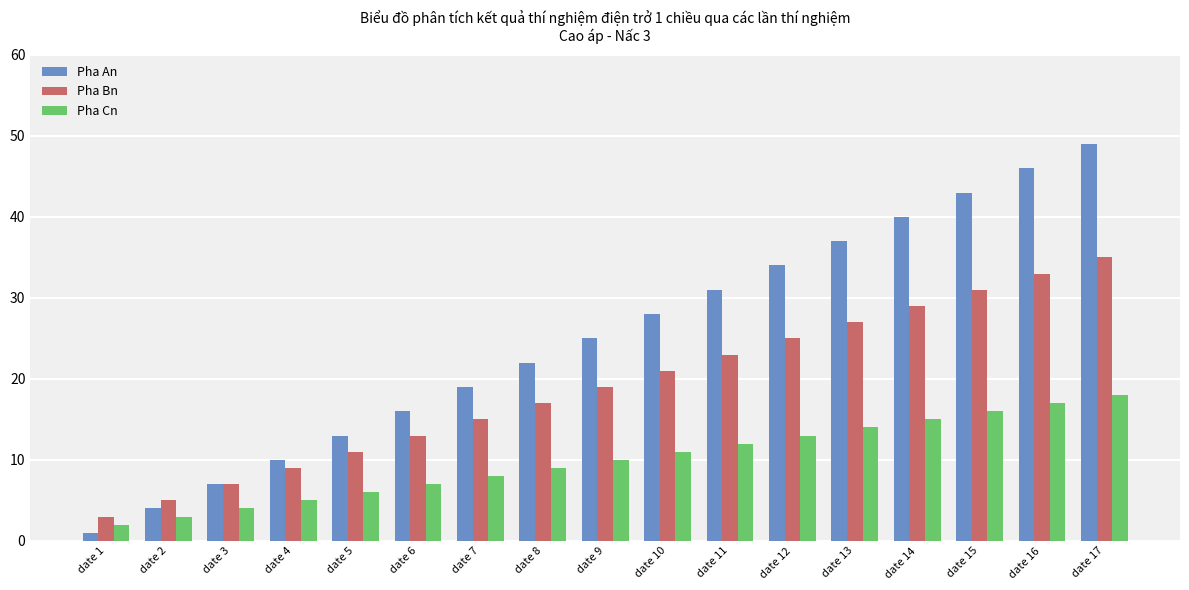

The Pha An series shows 10 at date 4. True or false?

True